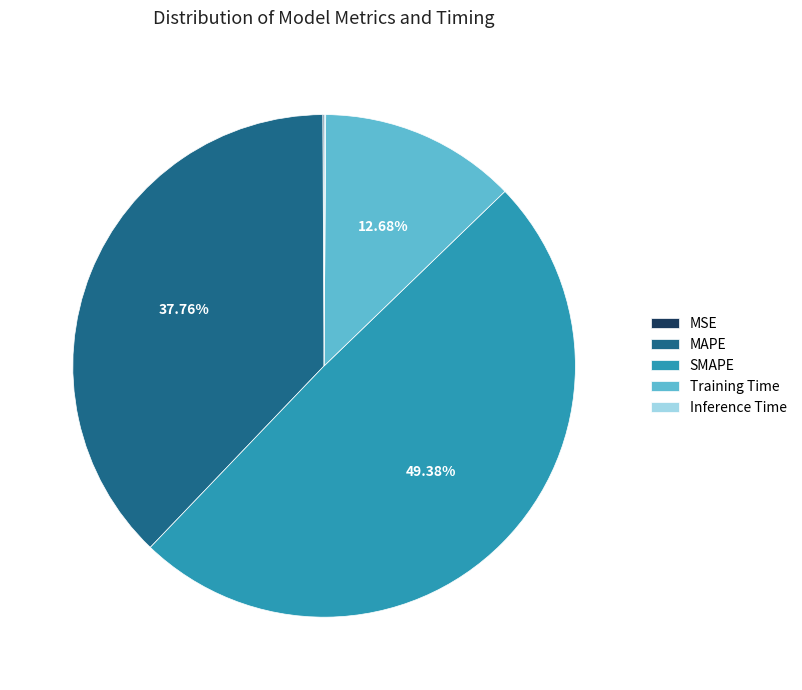

Does SMAPE account for over 50% of the chart?

No